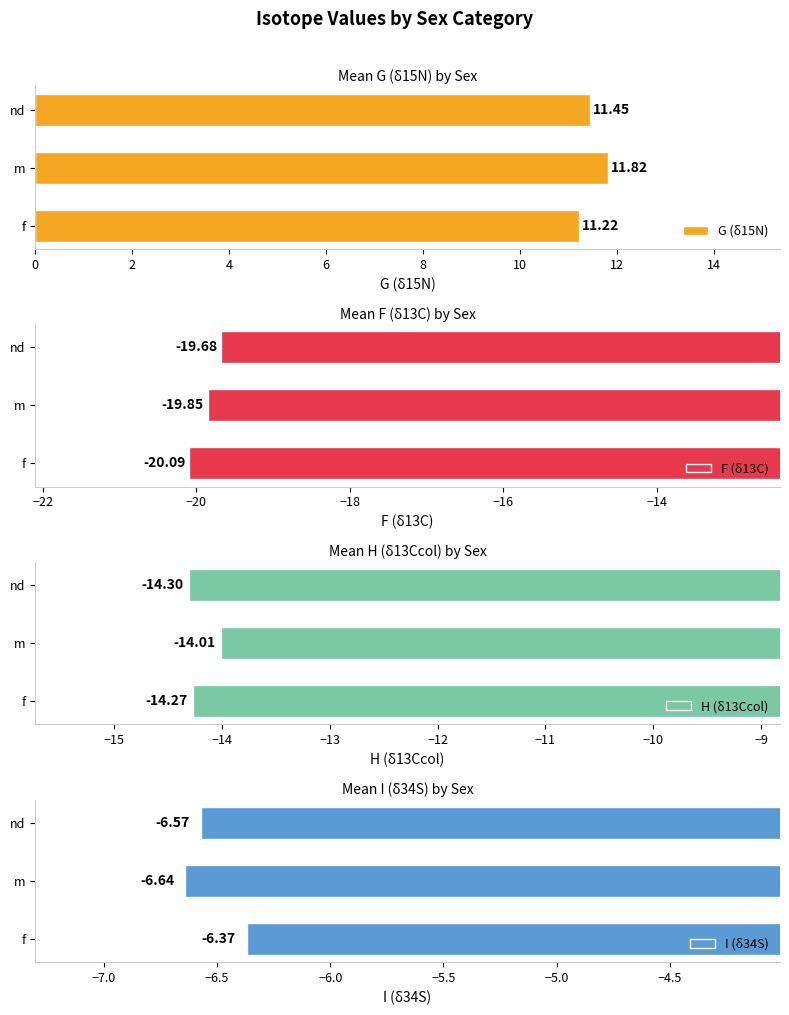

What is the value of the G (δ15N) bar at the 3rd from the left?

11.4